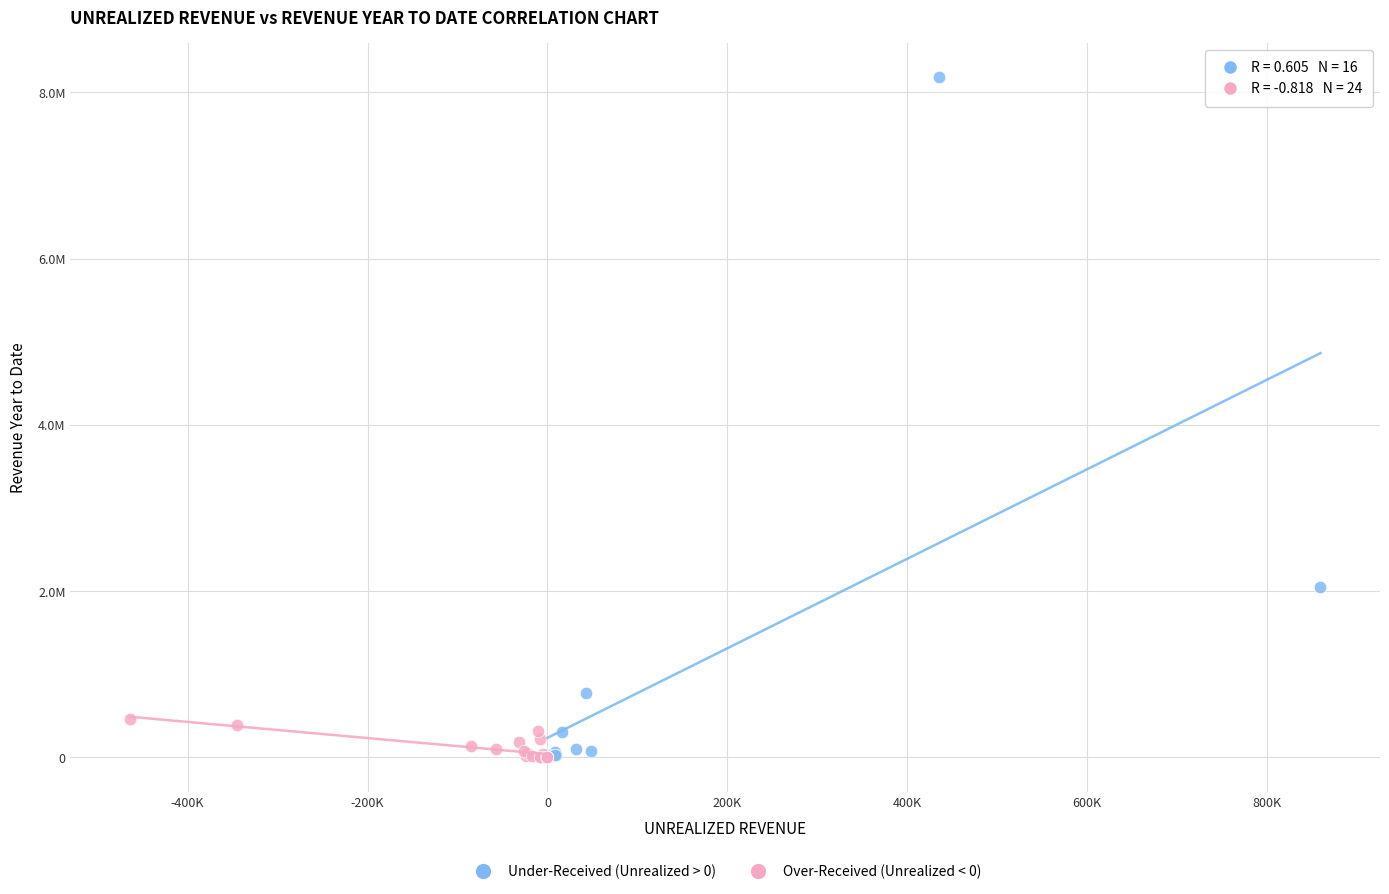

What are all the series names shown in the legend?

Under-Received (Unrealized > 0), Over-Received (Unrealized < 0)